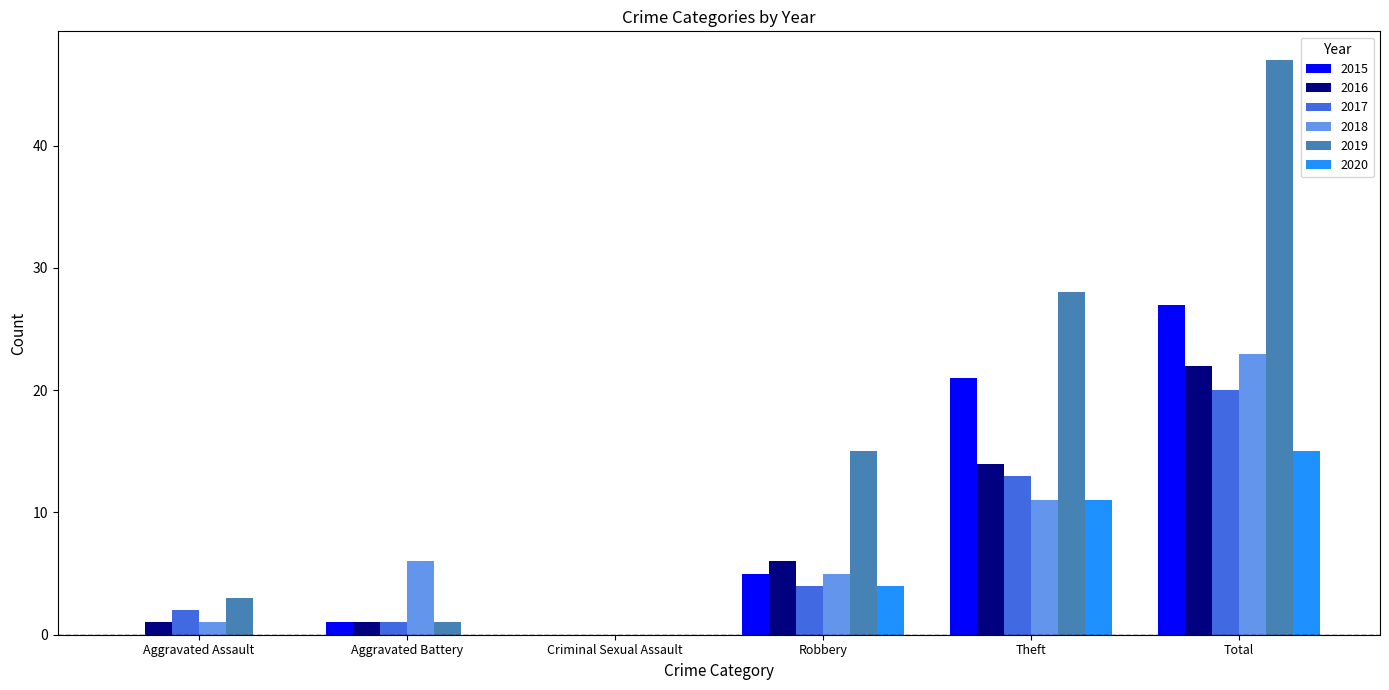

At which category is the sum across all series the highest?

Total